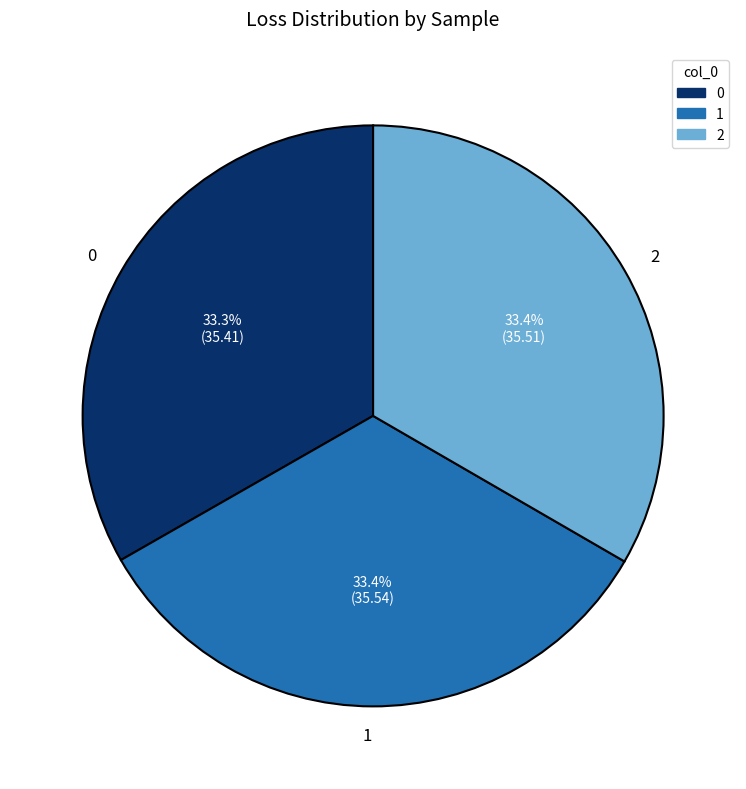

To the nearest percent, what is the average slice percentage?

33%